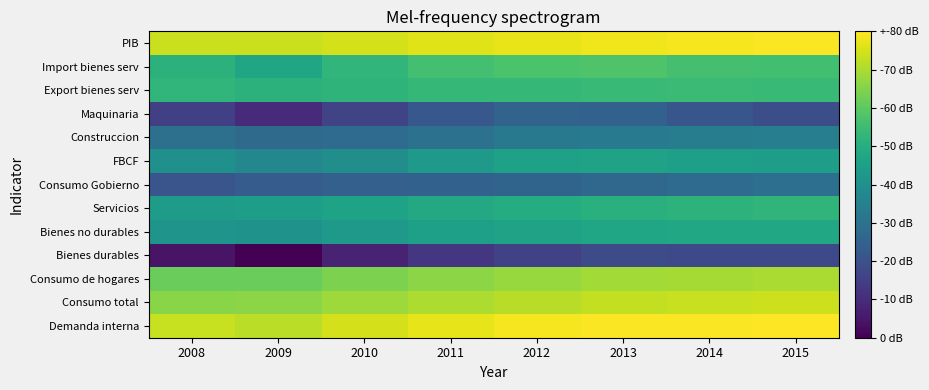

Reading left to right, transcribe all the data shown in this chart.

Demanda interna: 2008=8.0	2009=7.9	2010=8.0	2011=8.0	2012=8.1	2013=8.1	2014=8.1	2015=8.1
Consumo total: 2008=7.8	2009=7.8	2010=7.9	2011=7.9	2012=7.9	2013=8.0	2014=8.0	2015=8.0
Consumo de hogares: 2008=7.8	2009=7.8	2010=7.8	2011=7.8	2012=7.9	2013=7.9	2014=7.9	2015=7.9
Bienes durables: 2008=6.7	2009=6.6	2010=6.8	2011=6.9	2012=6.9	2013=7.0	2014=7.0	2015=7.0
Bienes no durables: 2008=7.4	2009=7.4	2010=7.4	2011=7.5	2012=7.5	2013=7.5	2014=7.5	2015=7.5
Servicios: 2008=7.4	2009=7.4	2010=7.5	2011=7.5	2012=7.5	2013=7.6	2014=7.6	2015=7.6
Consumo Gobierno: 2008=7.0	2009=7.1	2010=7.1	2011=7.1	2012=7.1	2013=7.1	2014=7.1	2015=7.2
FBCF: 2008=7.4	2009=7.3	2010=7.4	2011=7.4	2012=7.5	2013=7.5	2014=7.5	2015=7.4
Construccion: 2008=7.2	2009=7.1	2010=7.1	2011=7.2	2012=7.2	2013=7.2	2014=7.2	2015=7.3
Maquinaria: 2008=6.9	2009=6.8	2010=6.9	2011=7.0	2012=7.1	2013=7.1	2014=7.0	2015=7.0
Export bienes serv: 2008=7.6	2009=7.6	2010=7.6	2011=7.6	2012=7.6	2013=7.6	2014=7.6	2015=7.6
Import bienes serv: 2008=7.6	2009=7.5	2010=7.6	2011=7.7	2012=7.7	2013=7.7	2014=7.7	2015=7.6
PIB: 2008=8.0	2009=8.0	2010=8.0	2011=8.0	2012=8.0	2013=8.1	2014=8.1	2015=8.1